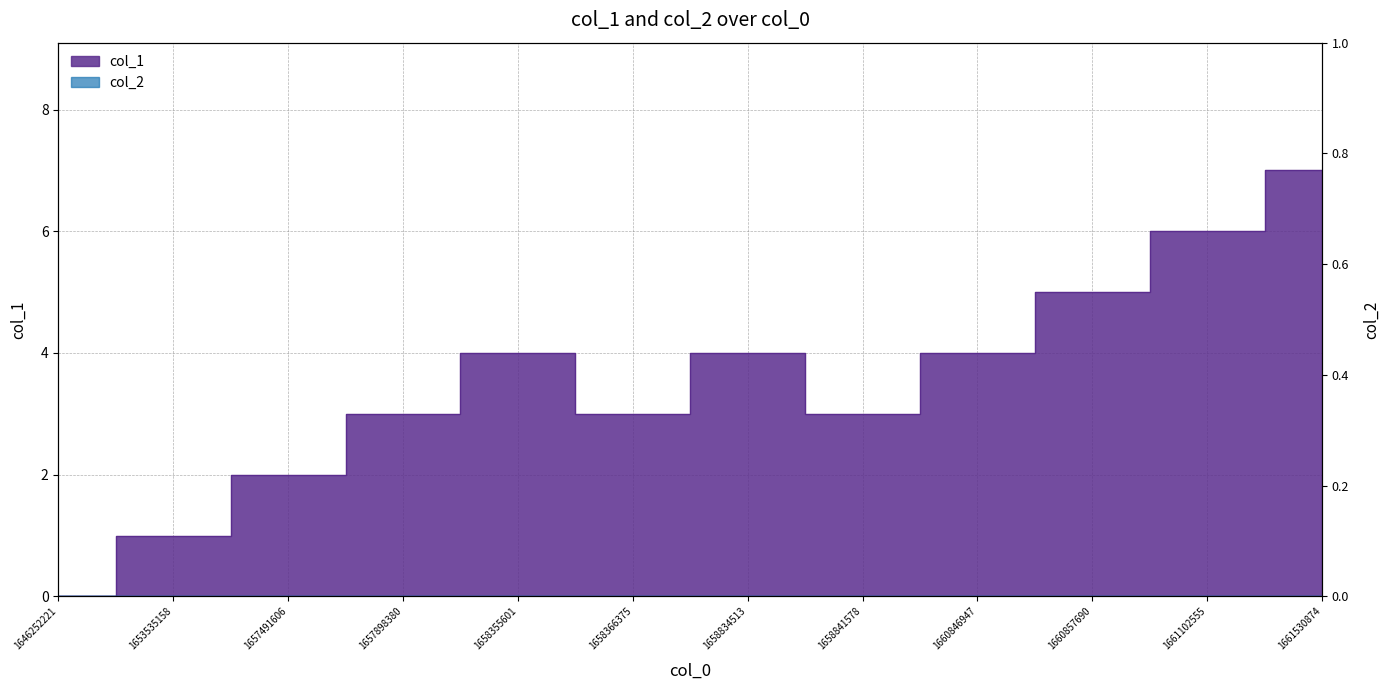

Reading left to right, extract all data points from this chart.

1646252221=0	1653535158=1	1657491606=2	1657898380=3	1658355601=4	1658366375=3	1658834513=4	1658841578=3	1660846947=4	1660857690=5	1661102555=6	1661530874=7